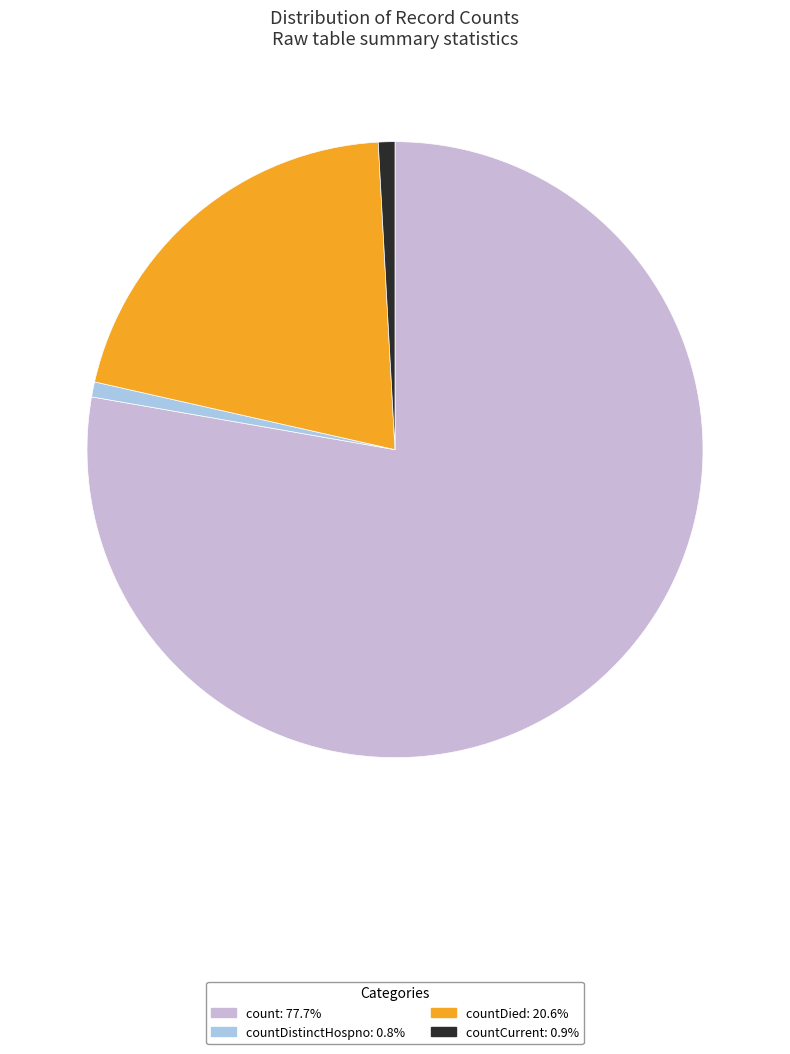

Is there any slice that represents more than half of the pie?

Yes